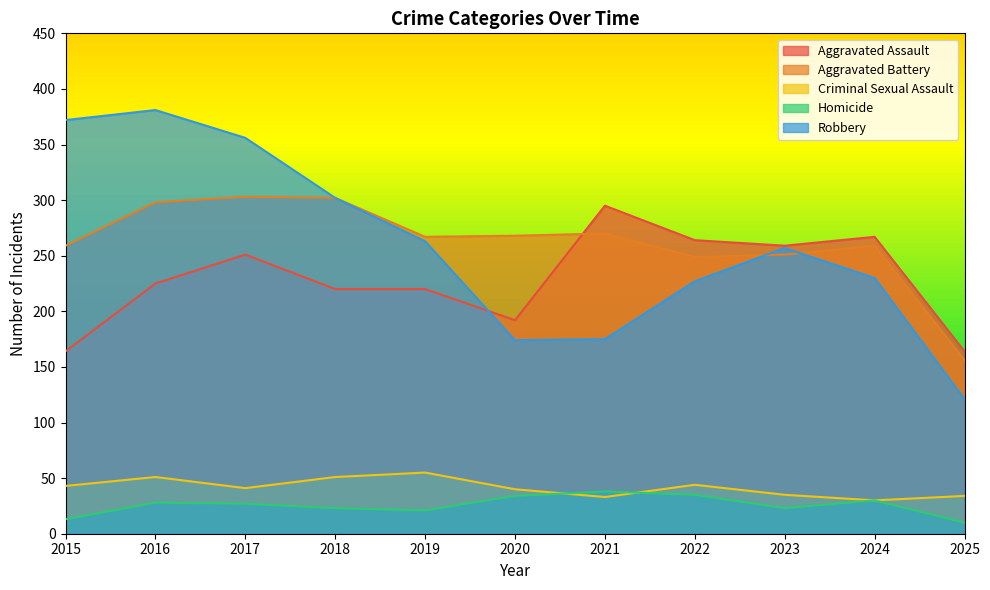

True or false: Aggravated Battery has a value of 36 at 2025.

False